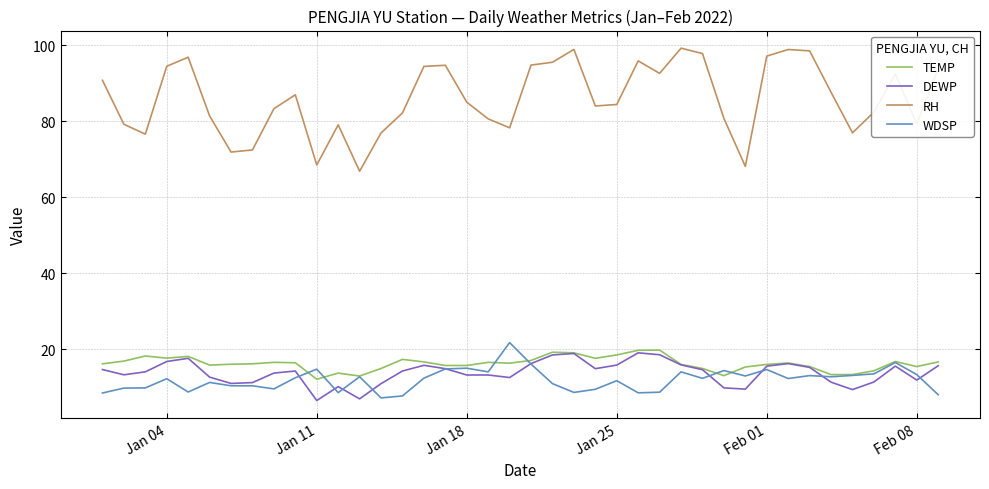

Which series has the widest spread of values?

RH